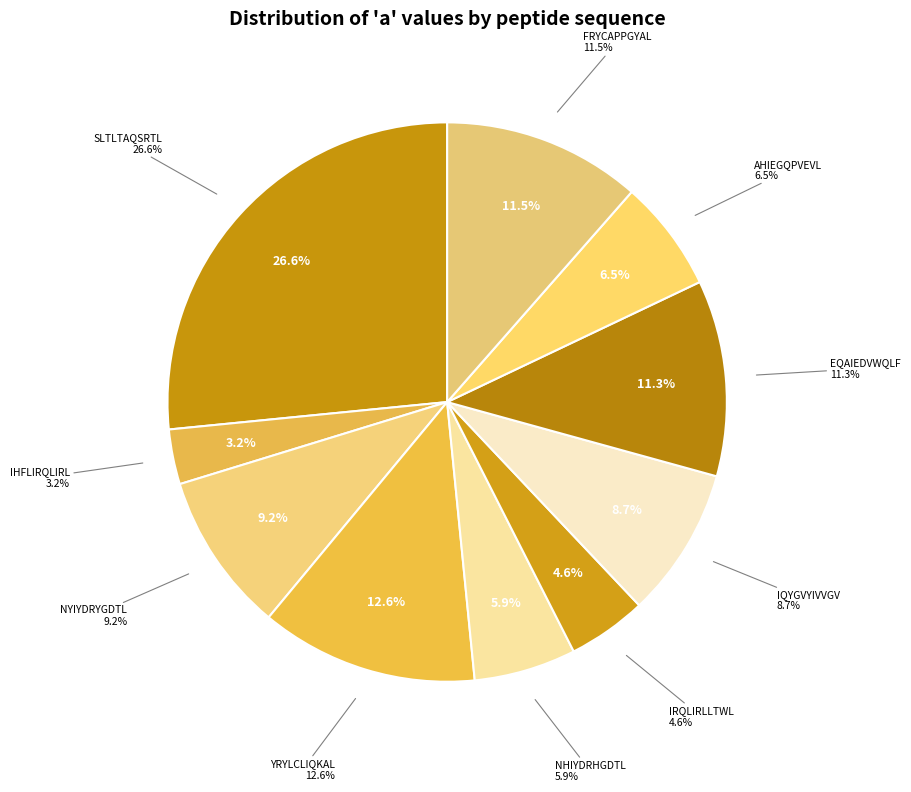

Combined, do SLTLTAQSRTL and AHIEGQPVEVL account for over 50%?

No